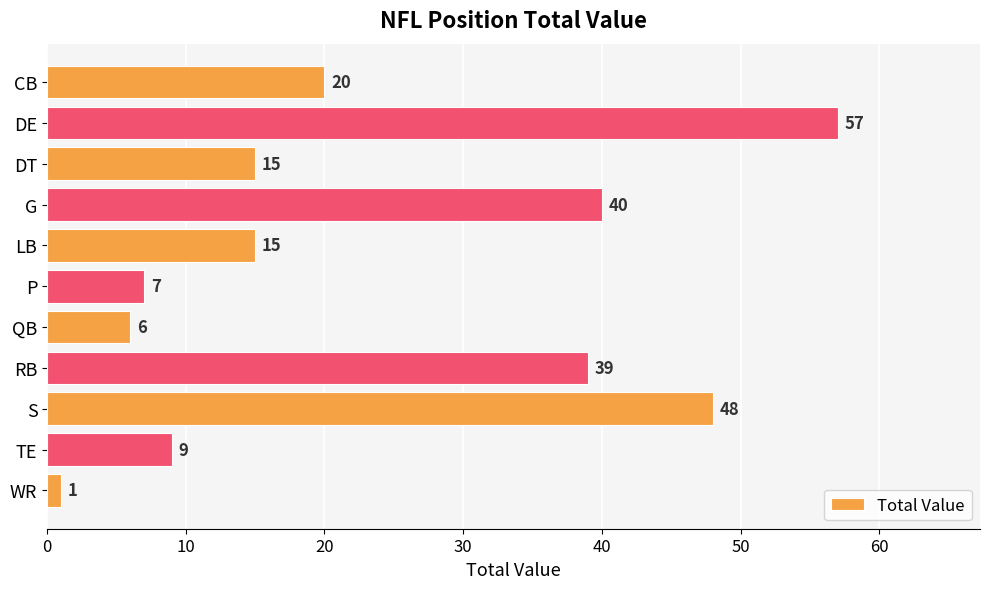

What is the greatest value displayed?

57